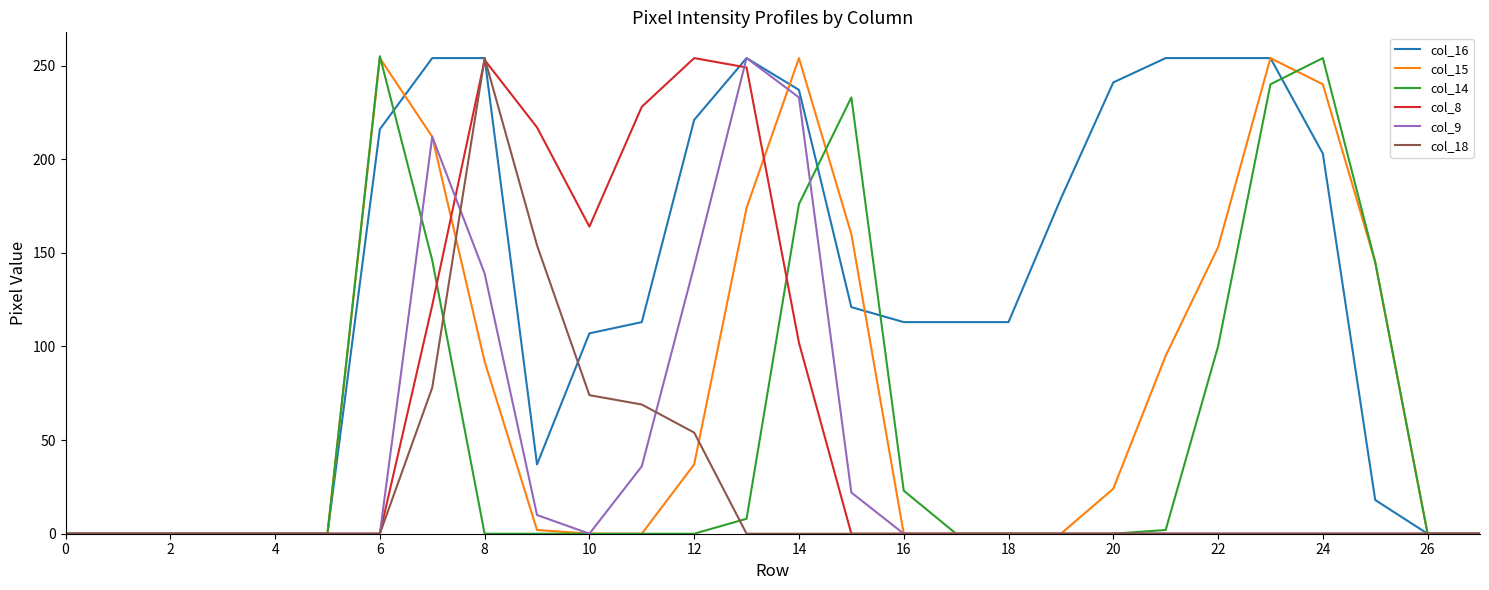

What is the difference between the second highest and second lowest values in the col_9 series?

233